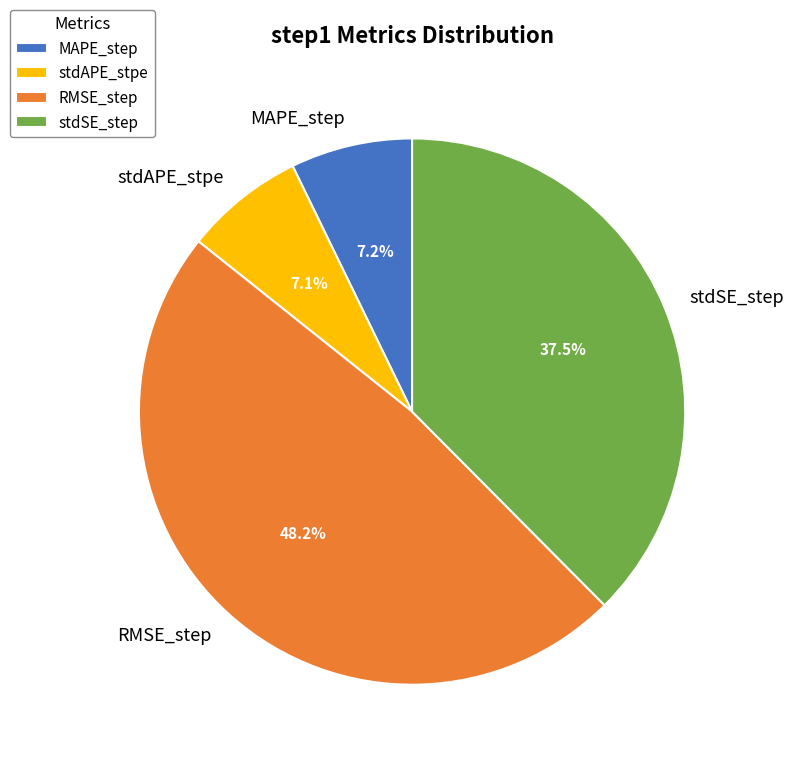

What is the total percentage of stdSE_step and stdAPE_stpe?

44.6%